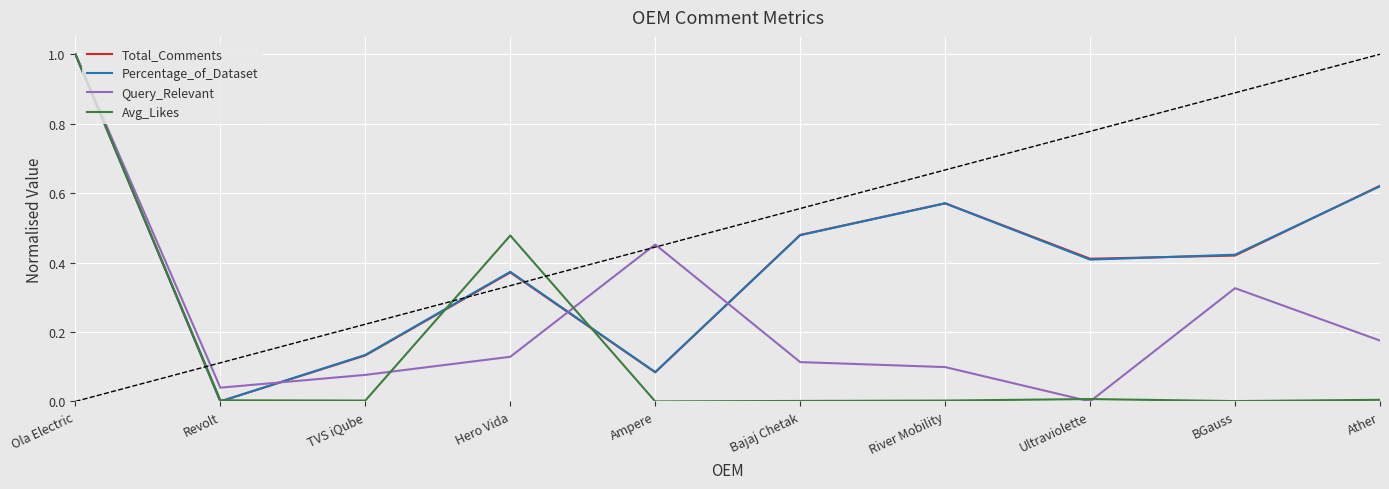

True or false: Total_Comments has more than 0 points higher than both neighbors.

True